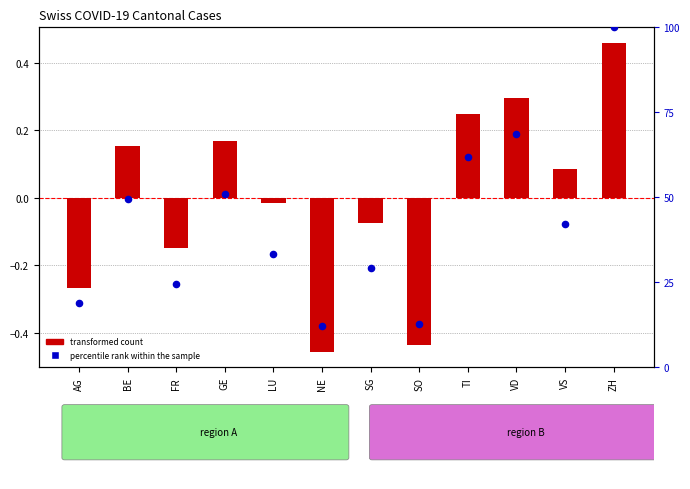

Which series has the largest Y range (max minus min)?

percentile rank within the sample